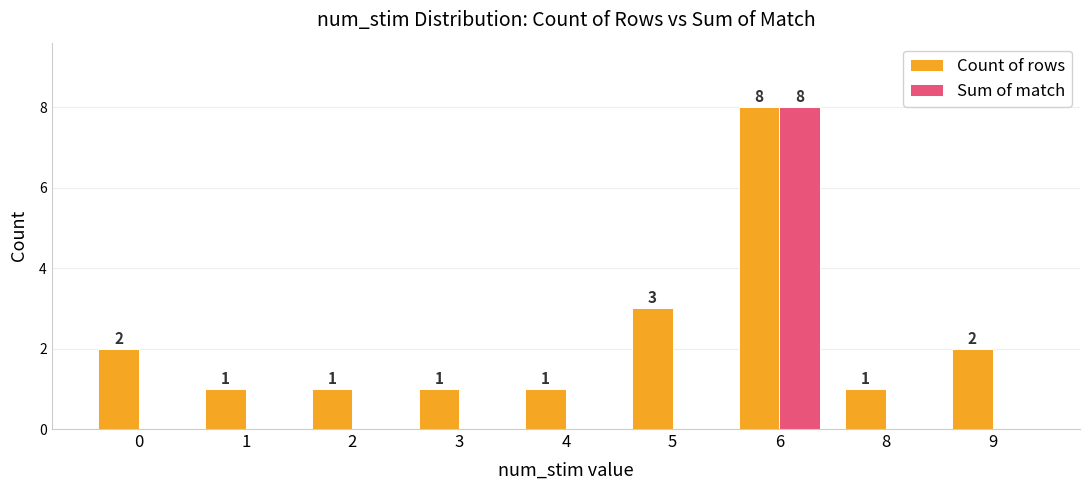

What is the highest value of the Count of rows series?

8